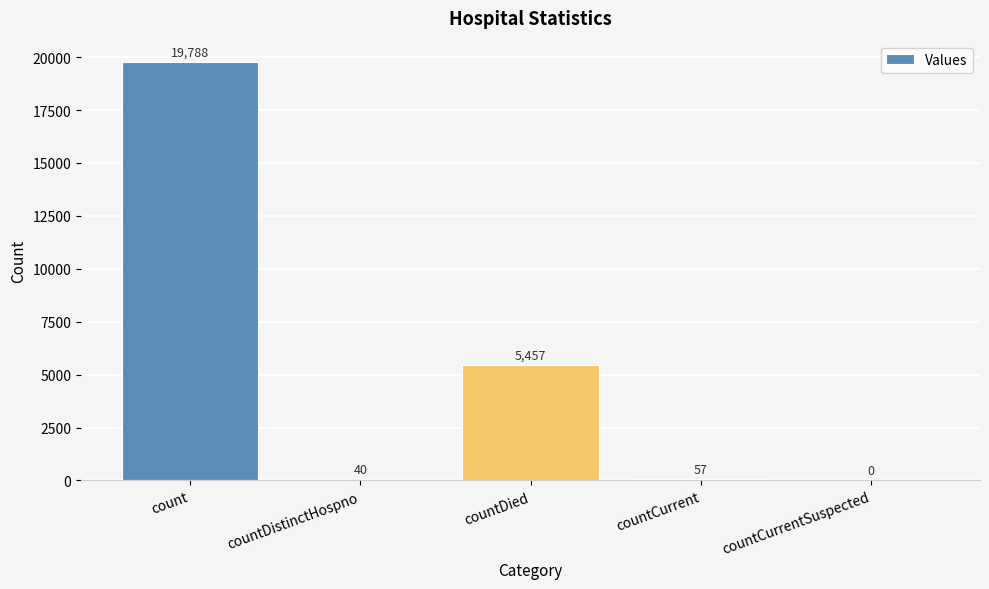

Between countCurrentSuspected and countCurrent, which is larger?

countCurrent